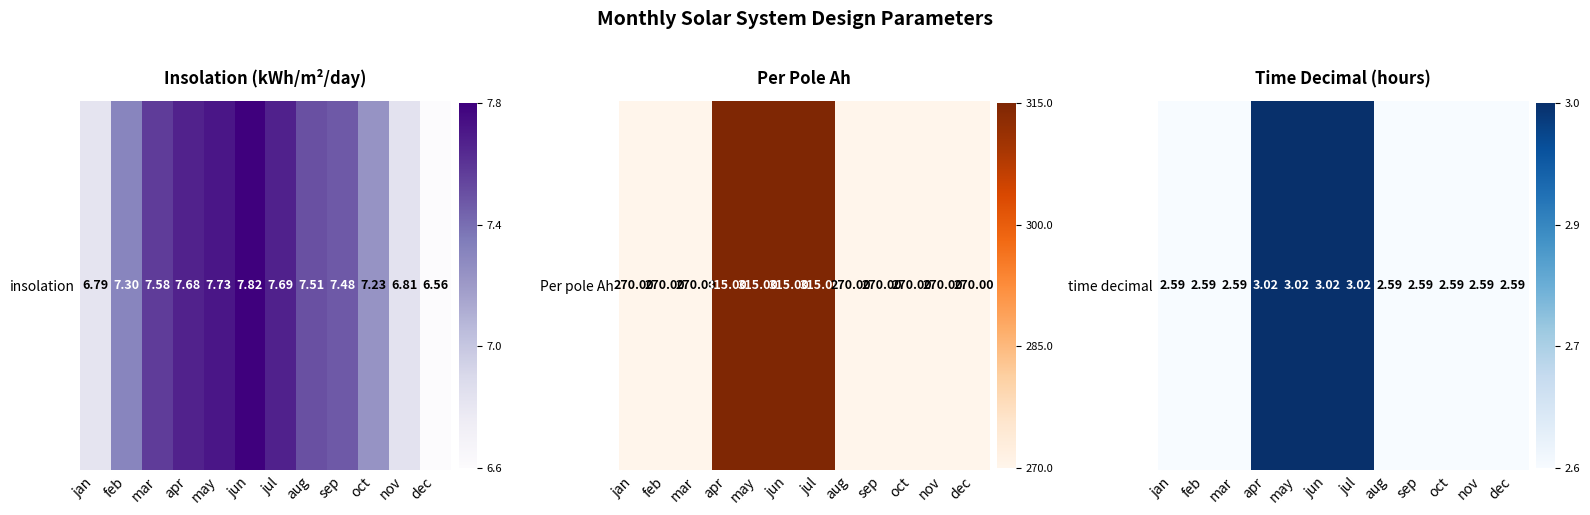

At which category does the chart reach its peak across all series?

apr